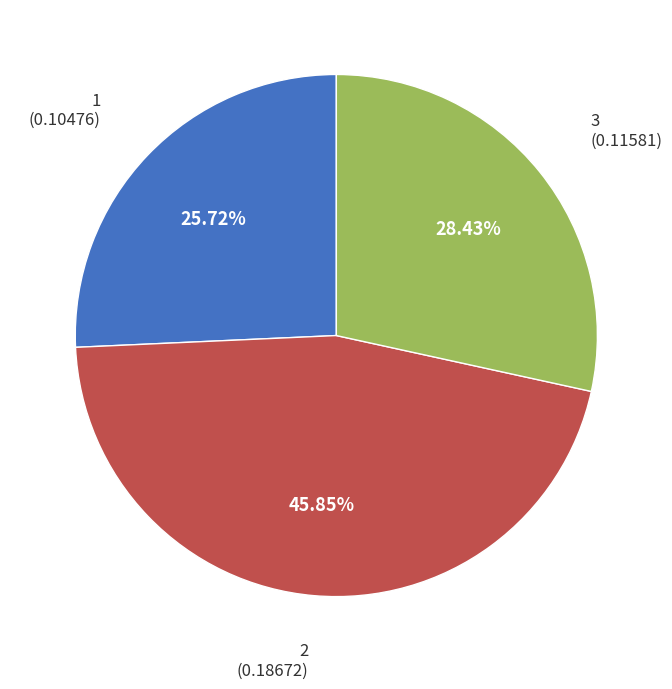

Do 1 and 2 together represent more than half of the pie?

Yes